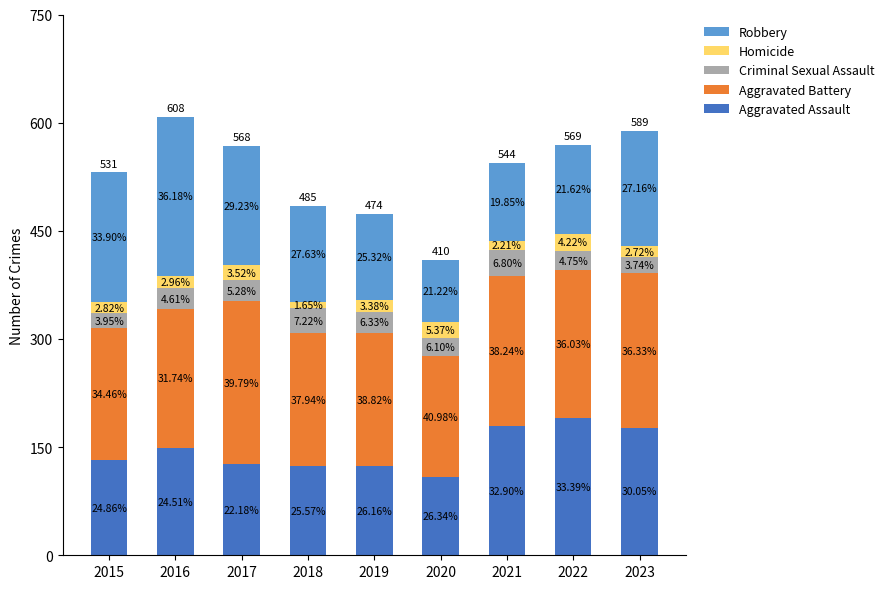

At how many categories does at least one series exceed 222?

1